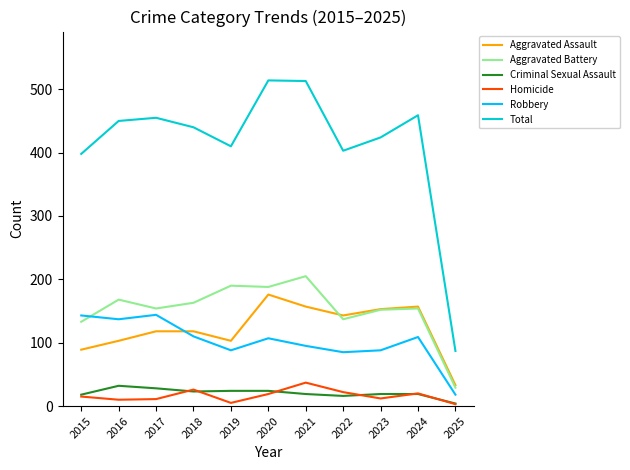

True or false: Homicide and Total intersect in this chart.

False